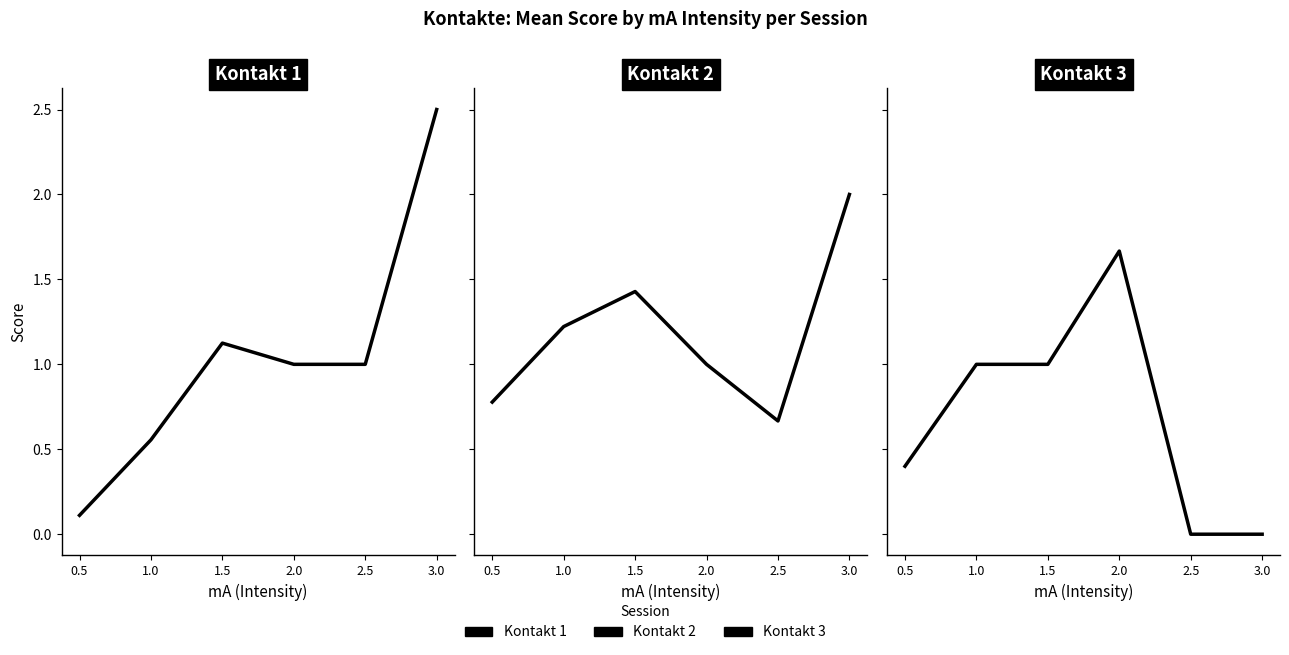

What is the spread (max minus min) of values at 0.5?

0.7